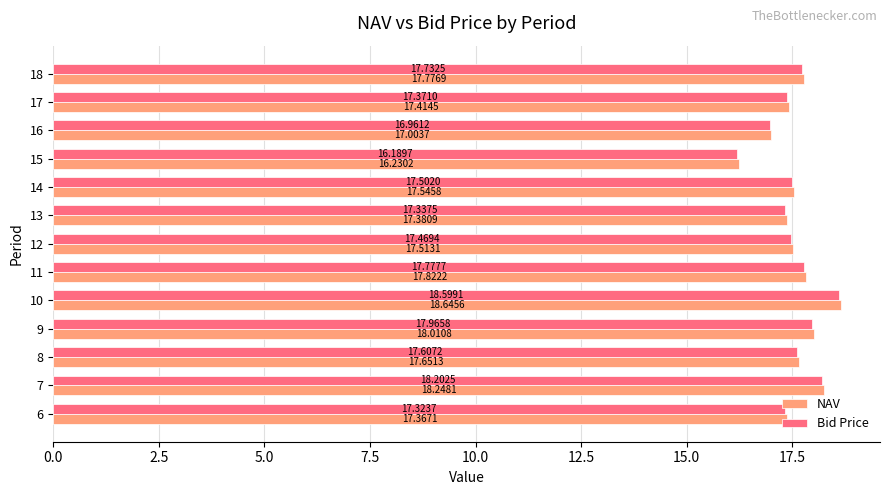

Between 14 and 16, which series saw the biggest shift?

NAV